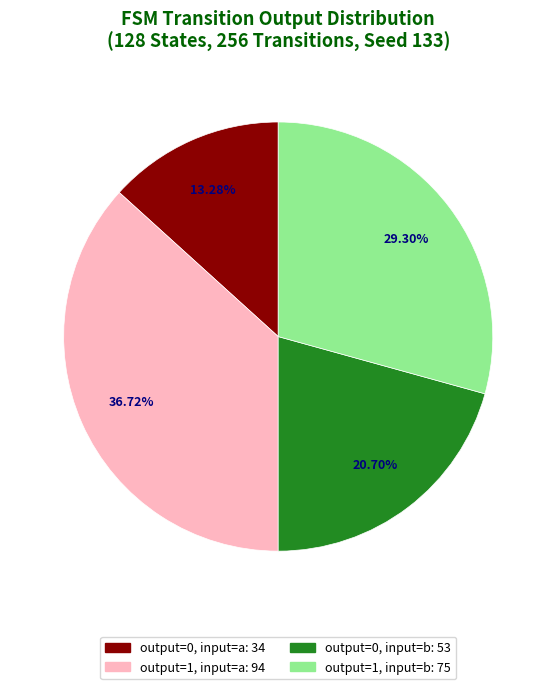

To the nearest percent, what is the difference between the largest and smallest slice percentages?

23%